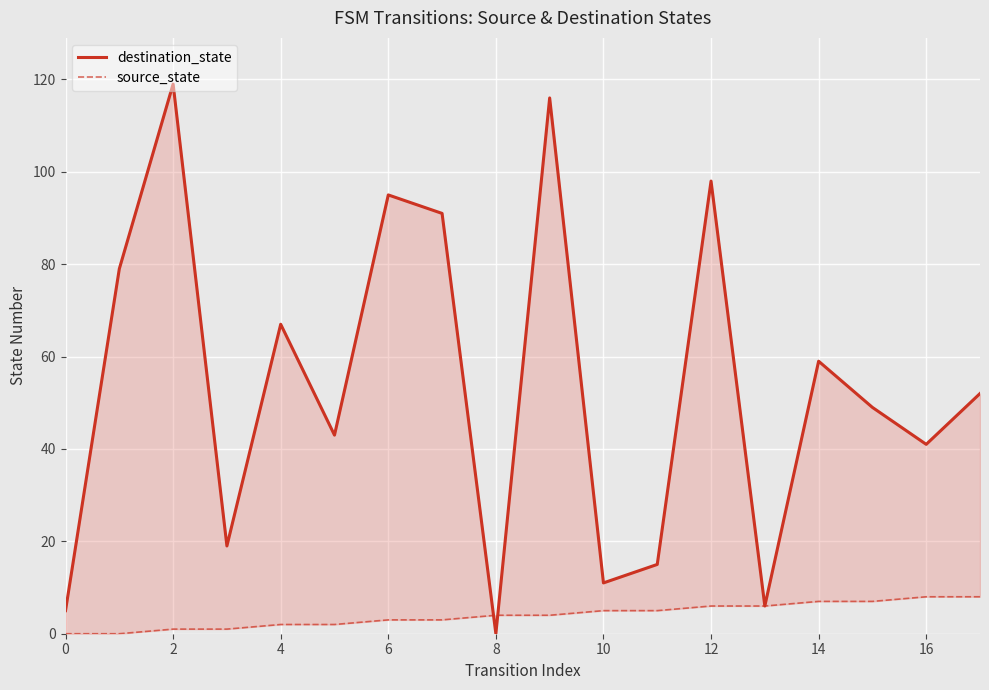

Which series has the largest total across all categories?

destination_state